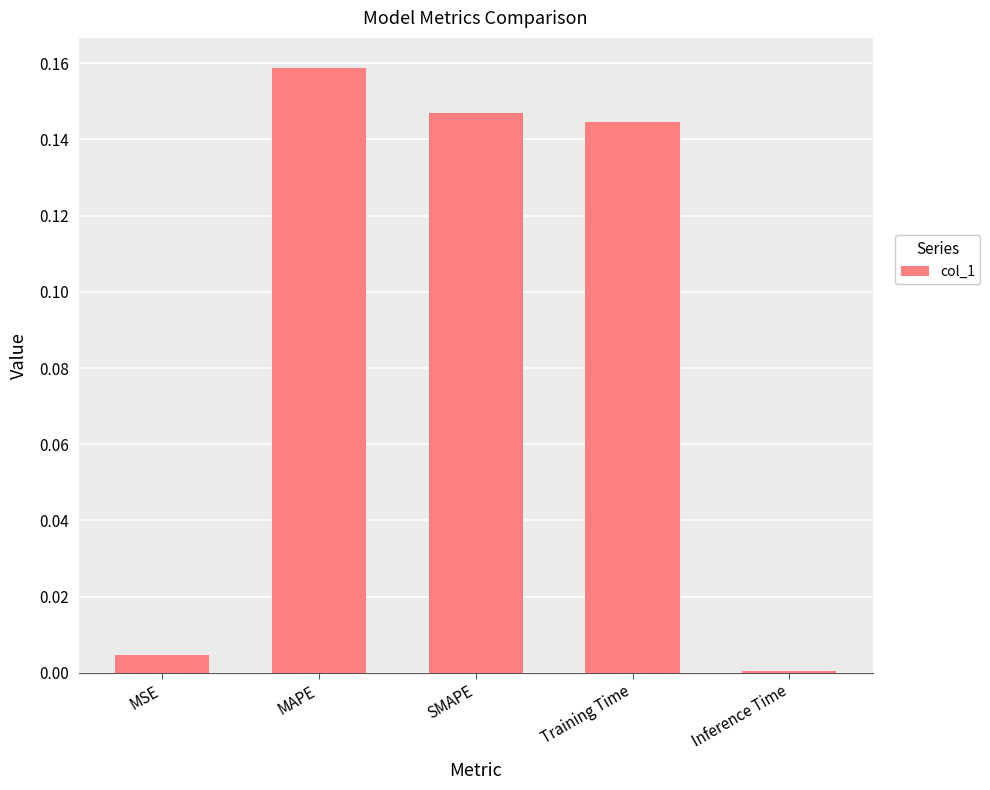

What is the sum of the values at SMAPE and Training Time?

0.3